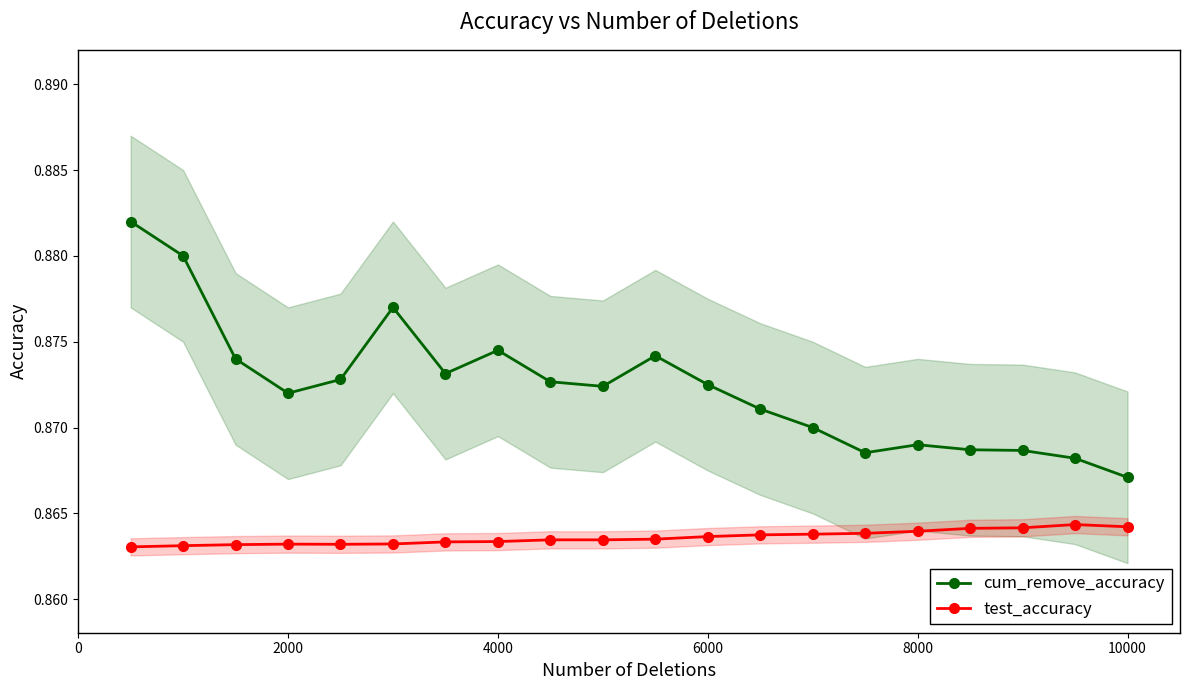

In cum_remove_accuracy, how many points are lower than both neighbors (excluding endpoints)?

4